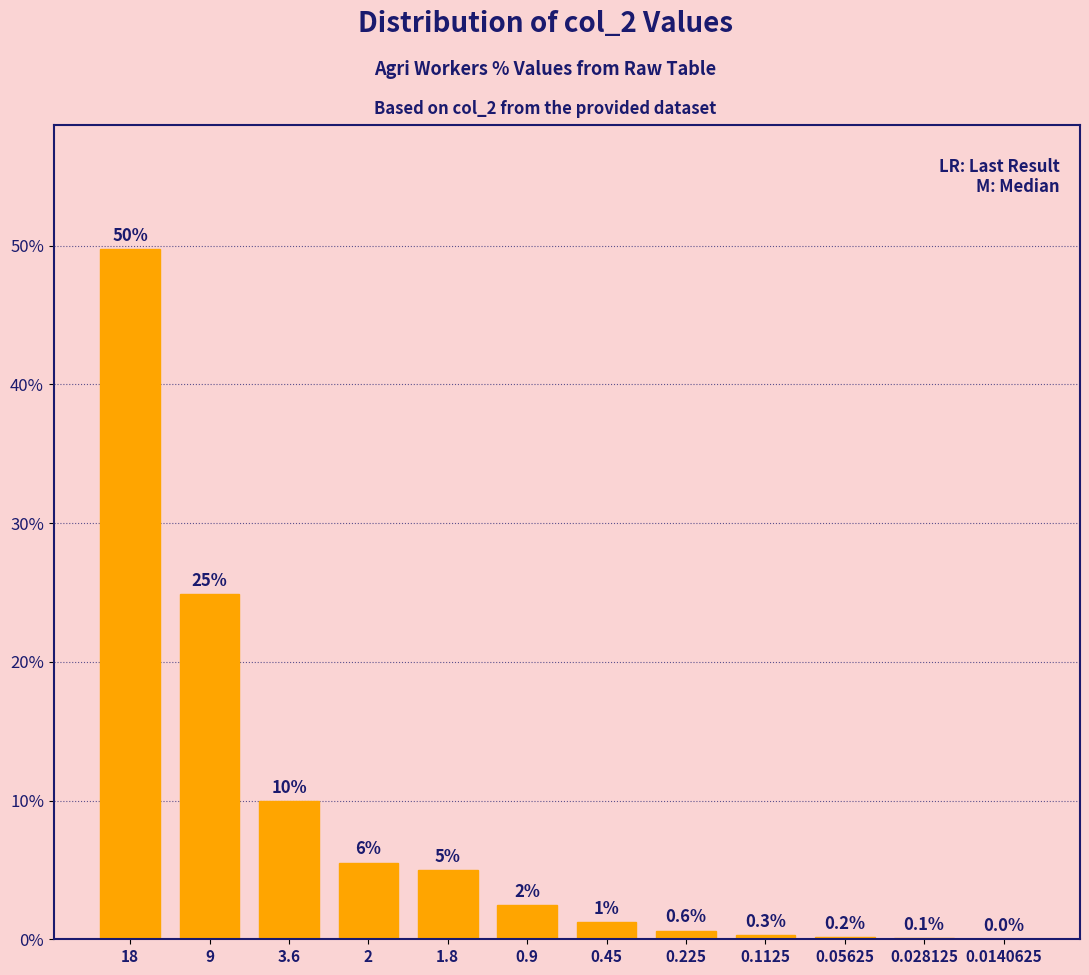

What is the sum of all values?

100.0